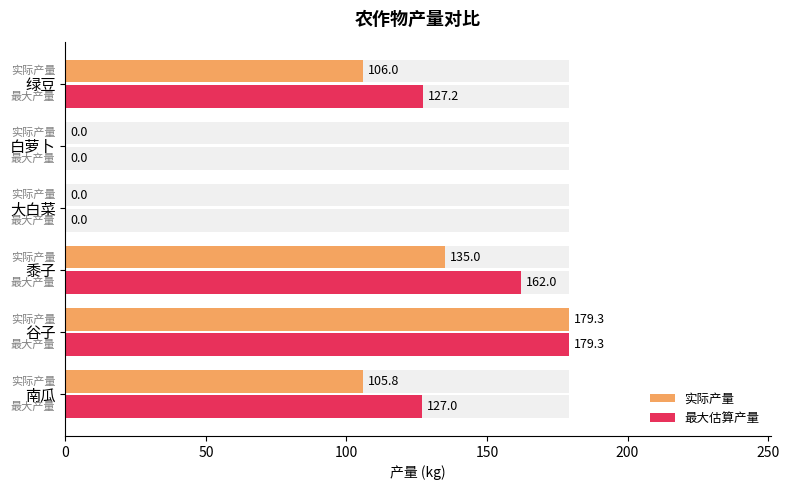

Are the bars horizontal?

Yes